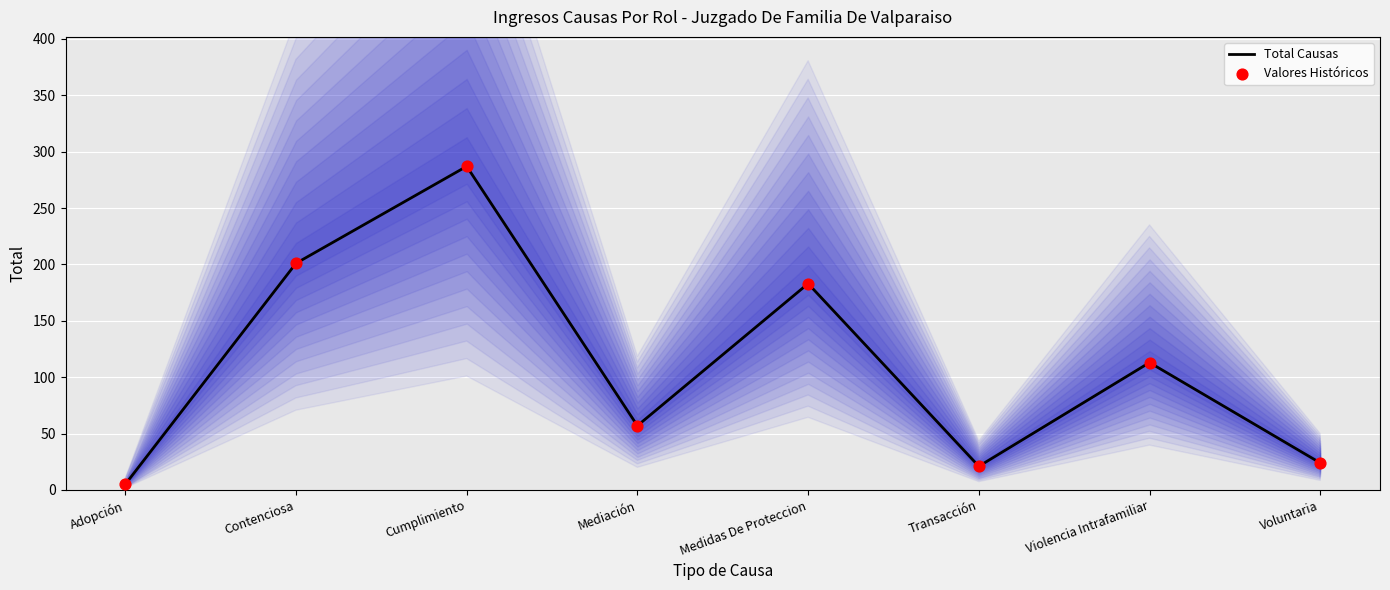

Which series has the largest total across all categories?

Total Causas